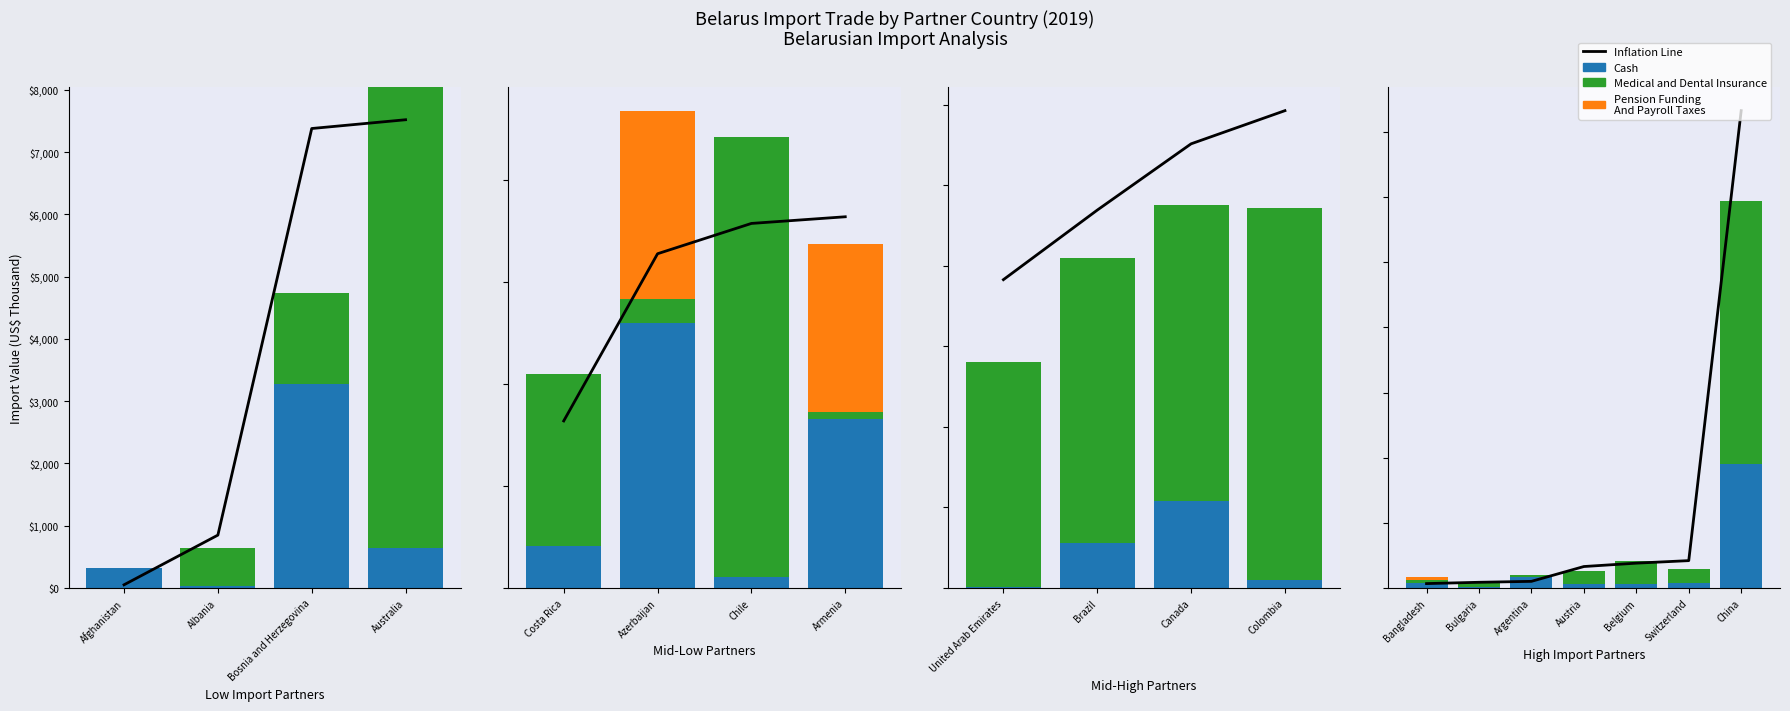

How many series are shown in this chart?

4